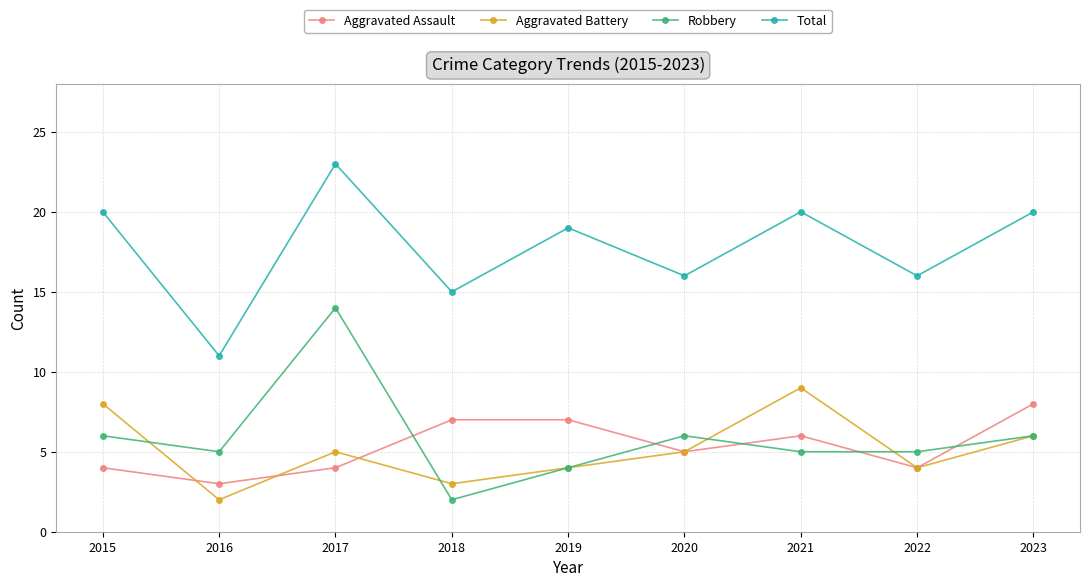

Is it true that Aggravated Assault equals 9 at 2021?

False